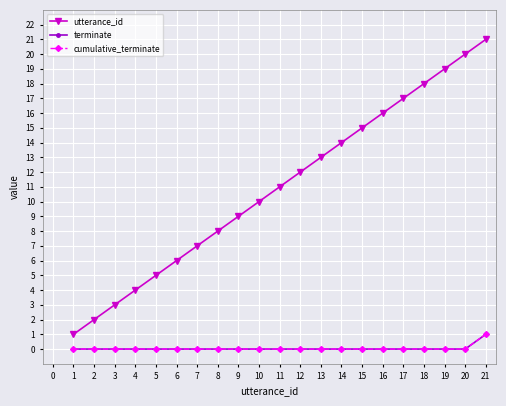

What is the difference between the maximum and minimum values in the utterance_id series?

20